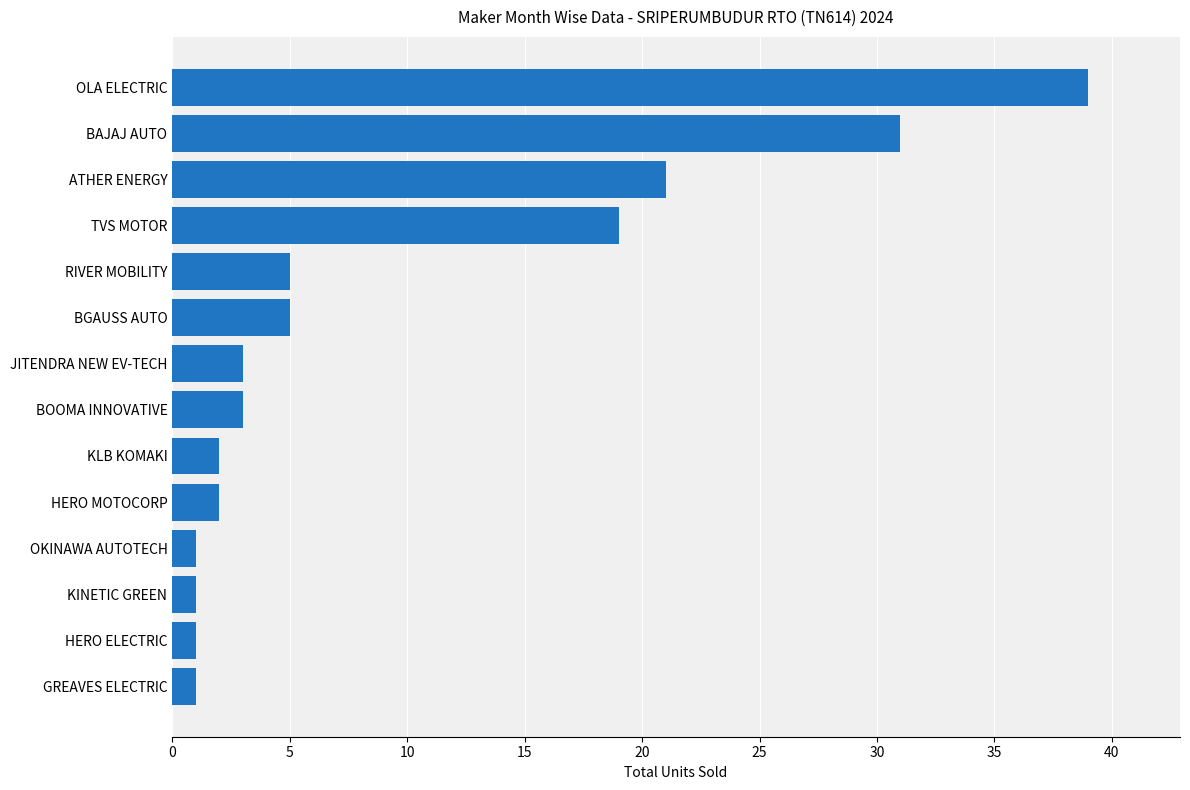

True or false: the data shows 31 at BAJAJ AUTO.

True